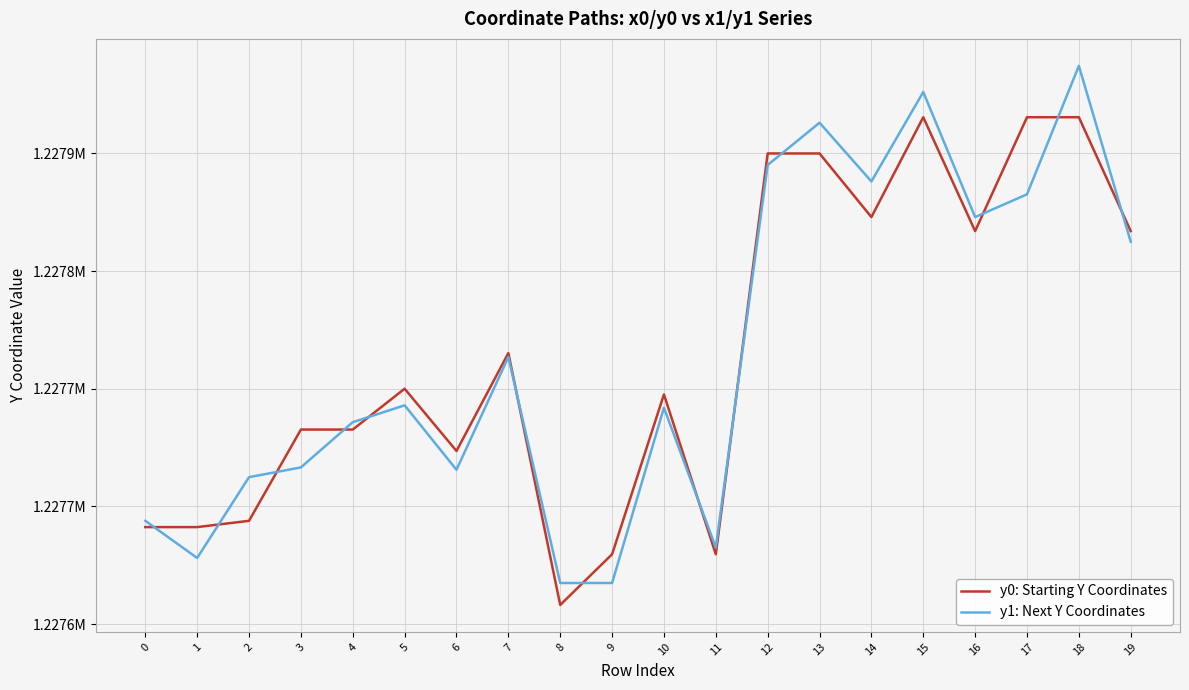

Which category has the highest value in the y1: Next Y Coordinates series?

18